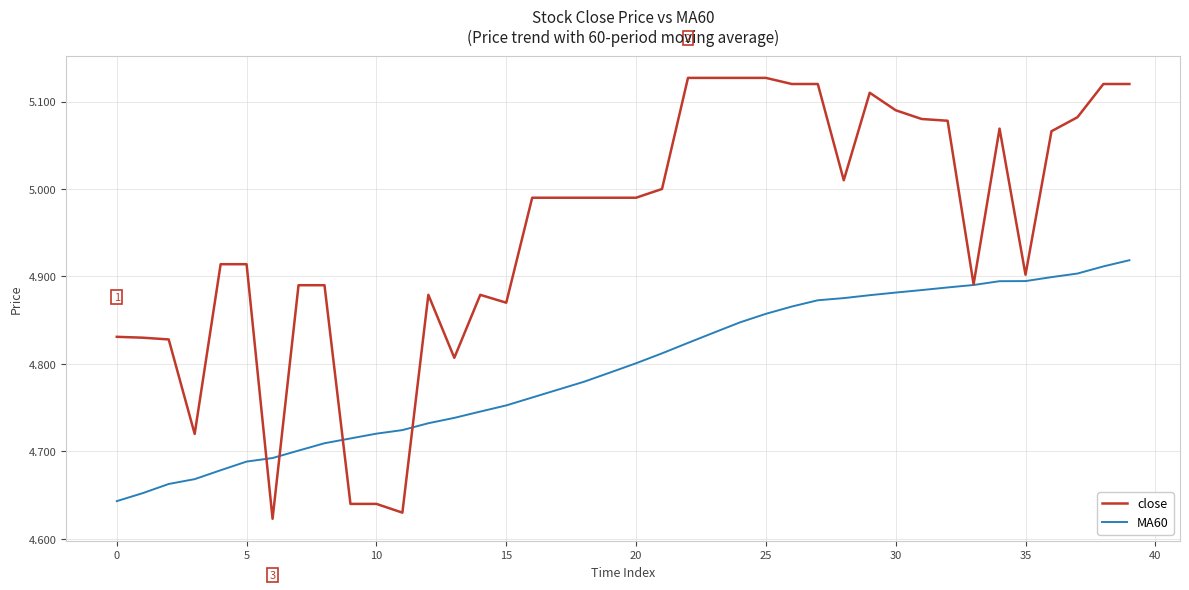

Rank the series by their average value, from highest to lowest.

close, MA60